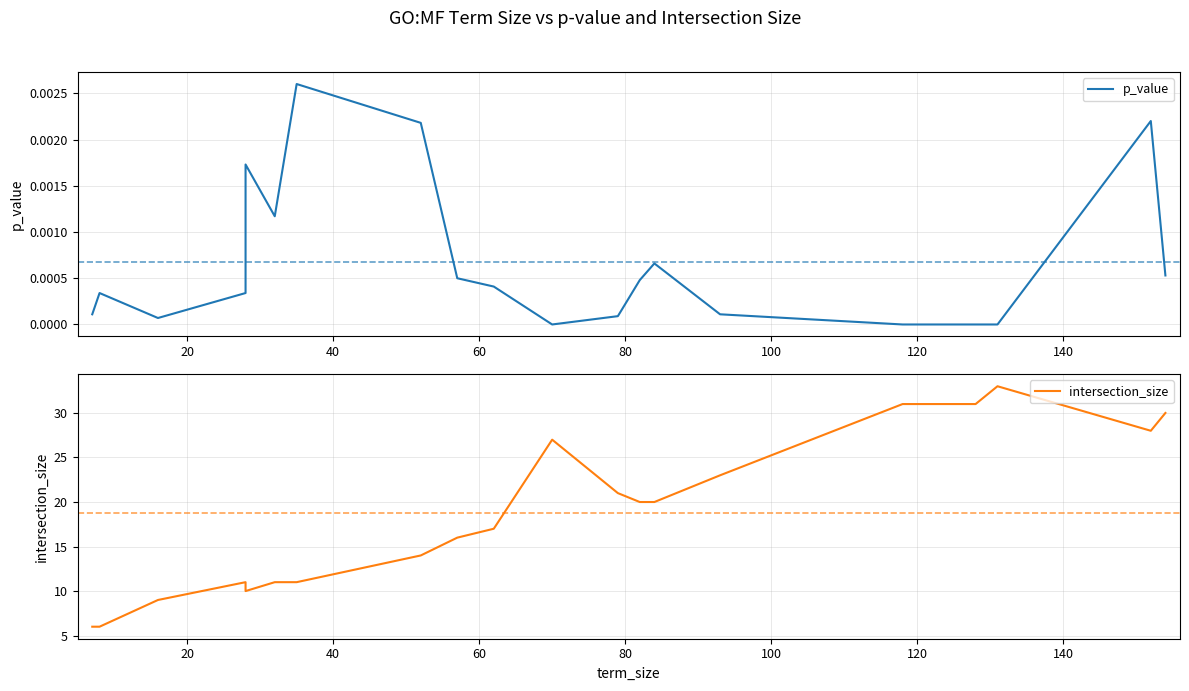

Rank the series by their average value, from highest to lowest.

intersection_size, p_value